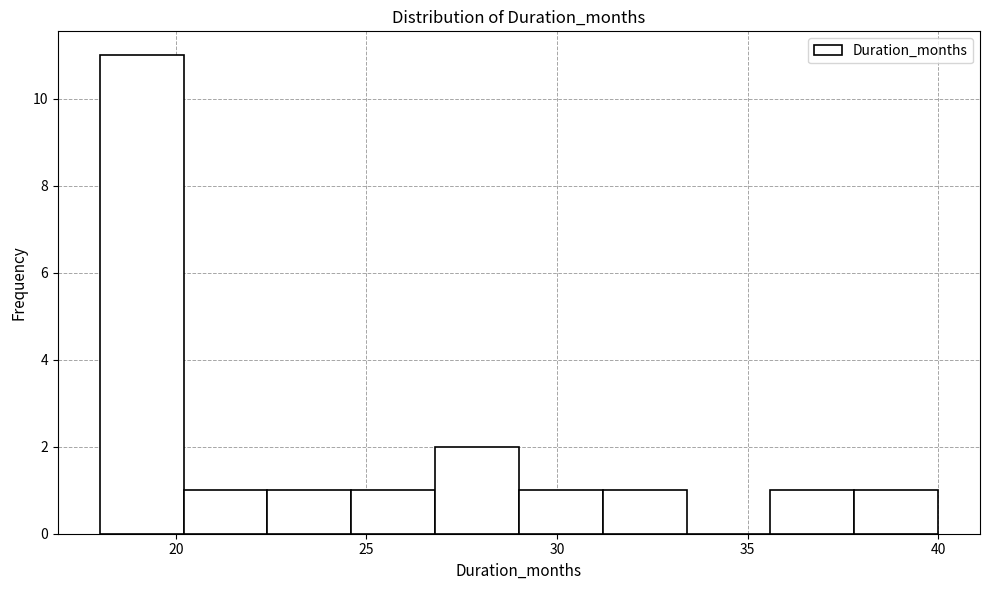

Reading left to right, list every bar in this chart as the range it spans on the x-axis followed by its height. Neither the bar edges nor the heights are printed on the chart, so give them approximately, as read against the axes.

18.0 to 20.2: 11
20.2 to 22.4: 1
22.4 to 24.6: 1
24.6 to 26.8: 1
26.8 to 29.0: 2
29.0 to 31.2: 1
31.2 to 33.4: 1
33.4 to 35.6: 0
35.6 to 37.8: 1
37.8 to 40.0: 1